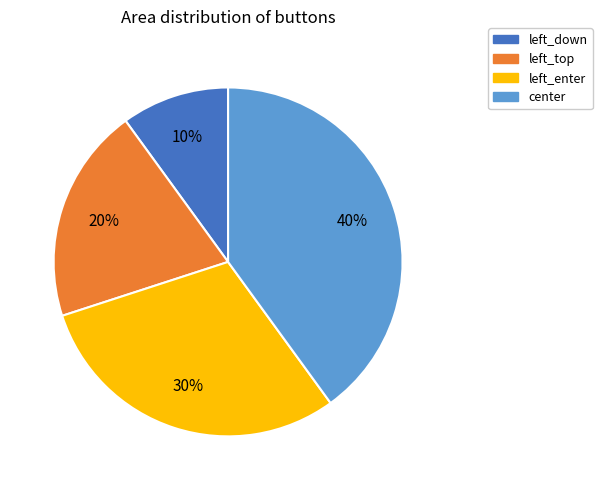

Rank the categories by value from lowest to highest.

left_down, left_top, left_enter, center